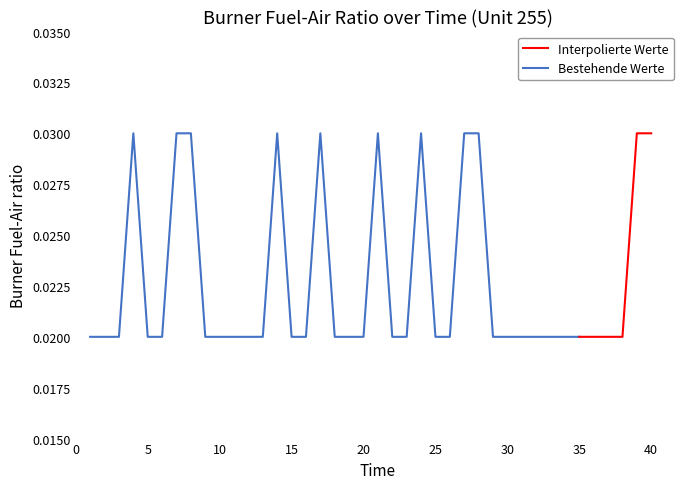

Rank the categories by value from lowest to highest.

1, 2, 3, 5, 6, 9, 10, 11, 12, 13, 15, 16, 18, 19, 20, 22, 23, 25, 26, 29, 30, 31, 32, 33, 34, 35, 36, 37, 38, 4, 7, 8, 14, 17, 21, 24, 27, 28, 39, 40